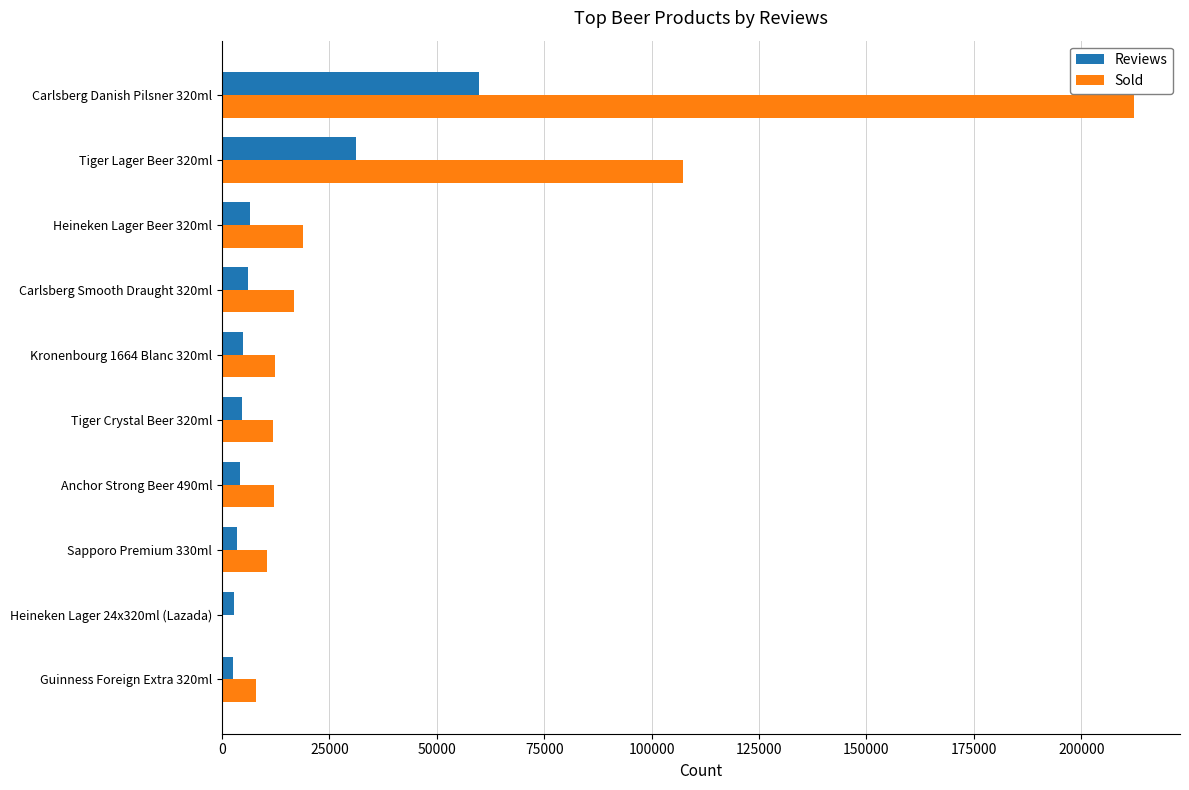

Is the value of Reviews at Heineken Lager 24x320ml (Lazada) greater than the value of Sold at Guinness Foreign Extra 320ml?

No